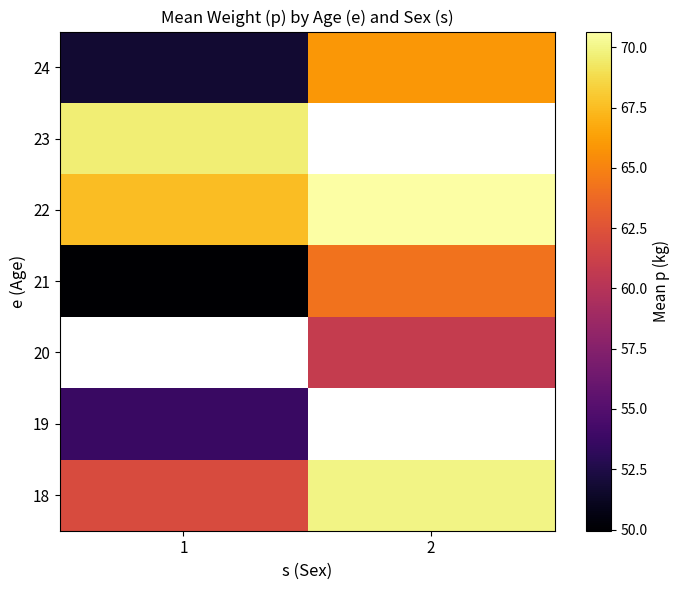

Where is 23 nearest to the value 69?

1